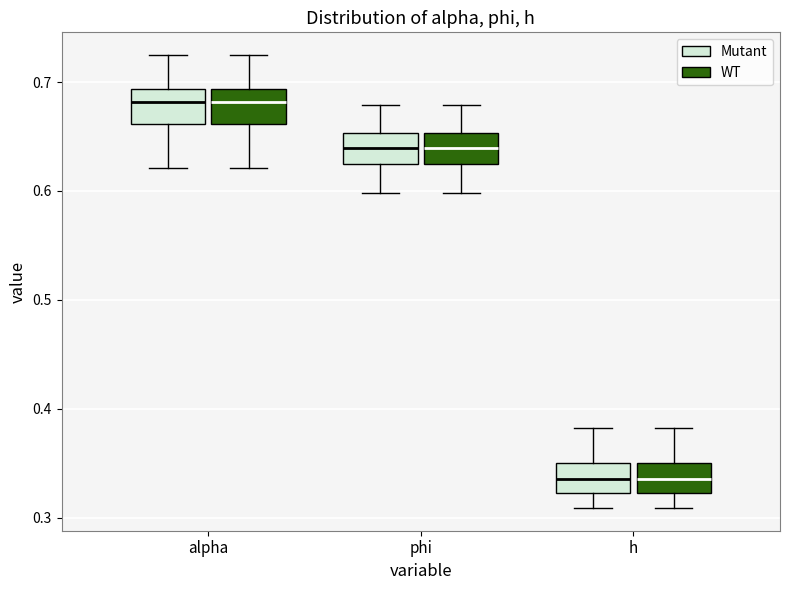

Reading left to right, transcribe this box plot: for each box, give where its median line is, the range the box spans, and where its two whiskers end, as read against the y-axis. The values are not printed on the chart, so give them approximately, as read against the axis.

alpha (Mutant): median 0.68, box 0.66 to 0.69, whiskers 0.62 to 0.72
alpha (WT): median 0.68, box 0.66 to 0.69, whiskers 0.62 to 0.72
phi (Mutant): median 0.64, box 0.62 to 0.65, whiskers 0.60 to 0.68
phi (WT): median 0.64, box 0.62 to 0.65, whiskers 0.60 to 0.68
h (Mutant): median 0.34, box 0.32 to 0.35, whiskers 0.31 to 0.38
h (WT): median 0.34, box 0.32 to 0.35, whiskers 0.31 to 0.38